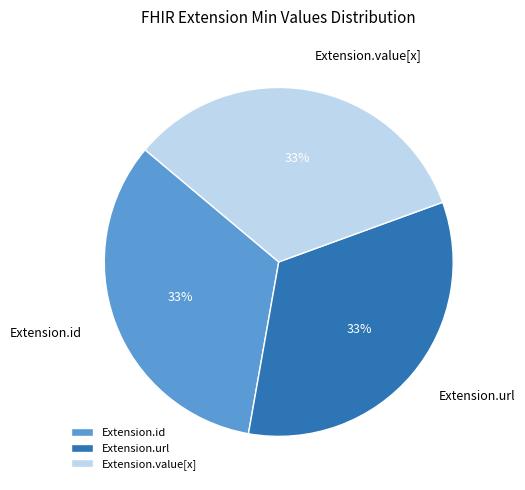

Combined, do Extension.url and Extension.id account for over 50%?

Yes